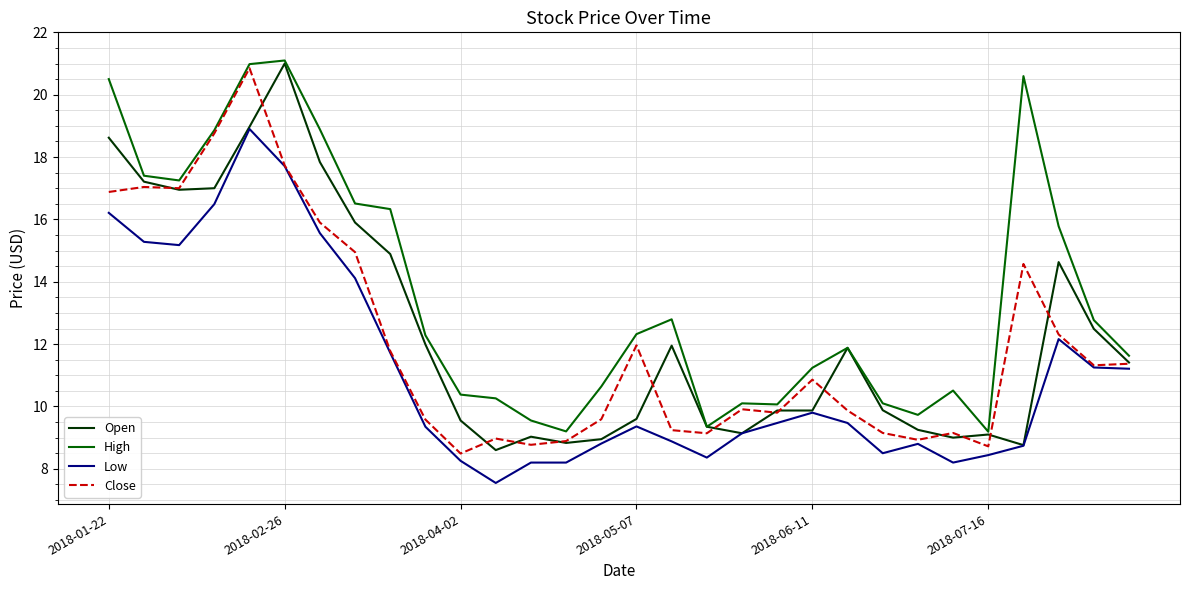

Which series has the largest total across all categories?

High